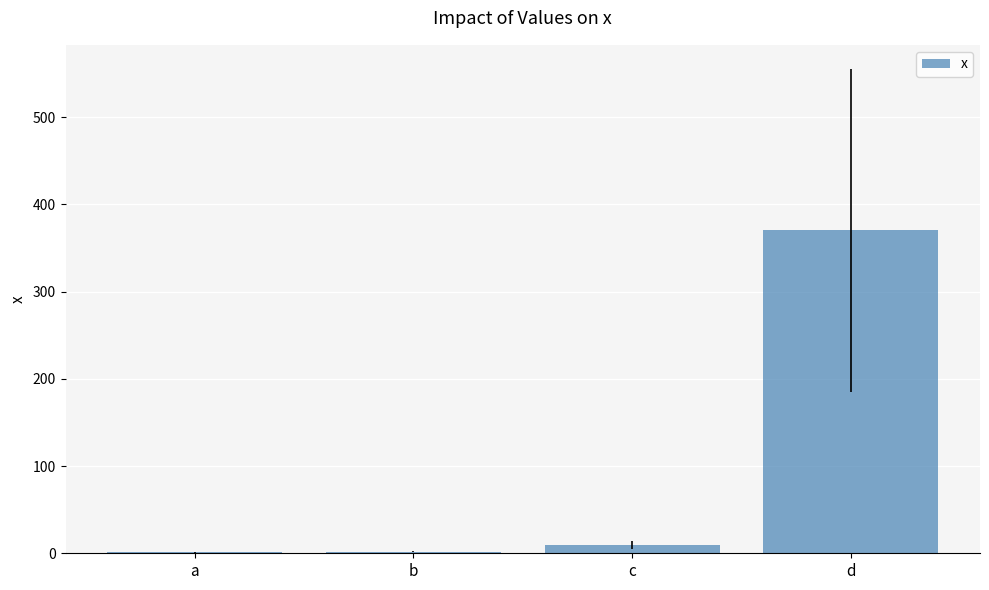

Which category has the highest value across all series?

d